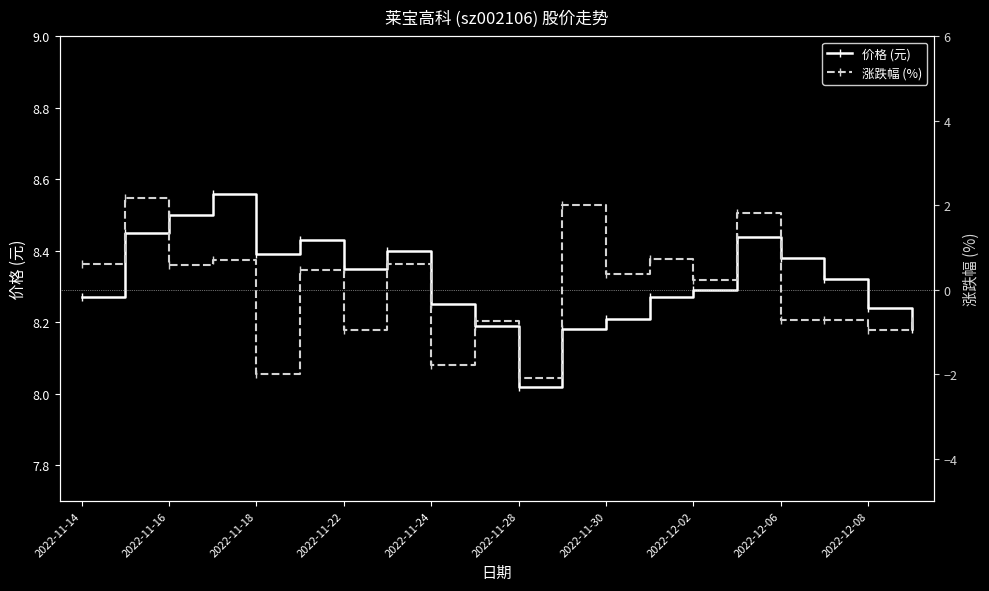

At which label does 价格 (元) reach its minimum?

2022-11-28